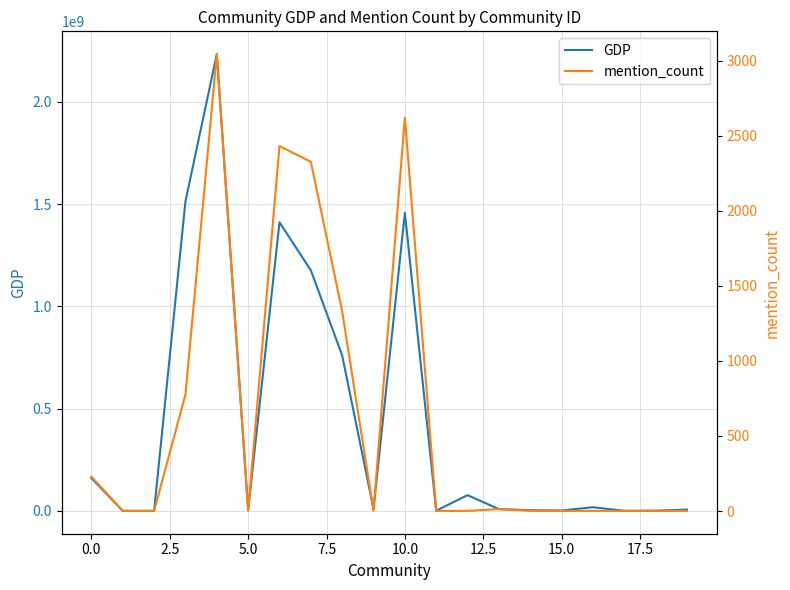

What is the maximum value for GDP?

2232229651